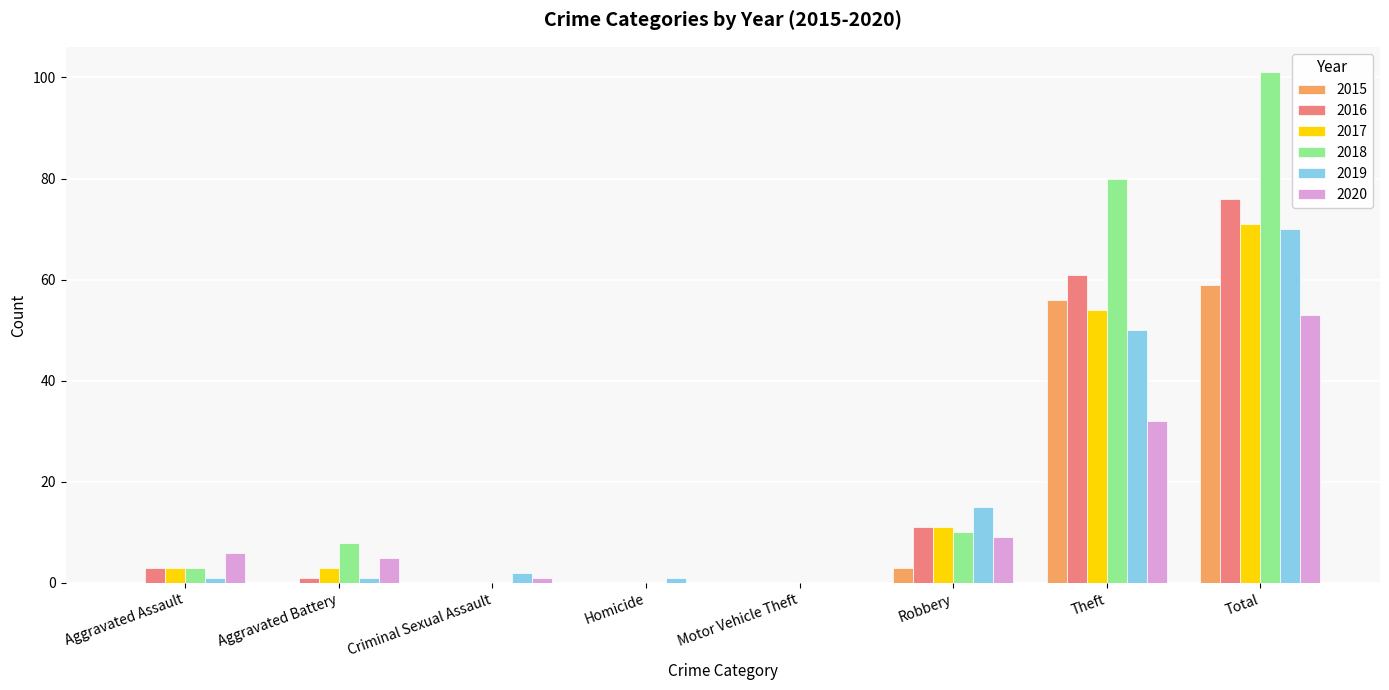

At which category is the sum across all series the highest?

Total